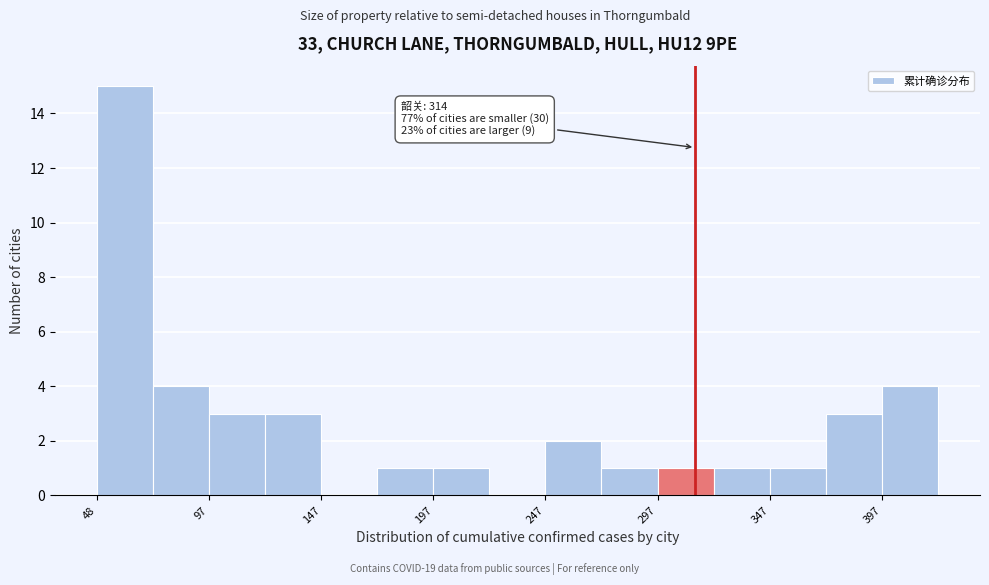

Which range on the x-axis has the tallest bar?

50 to 75